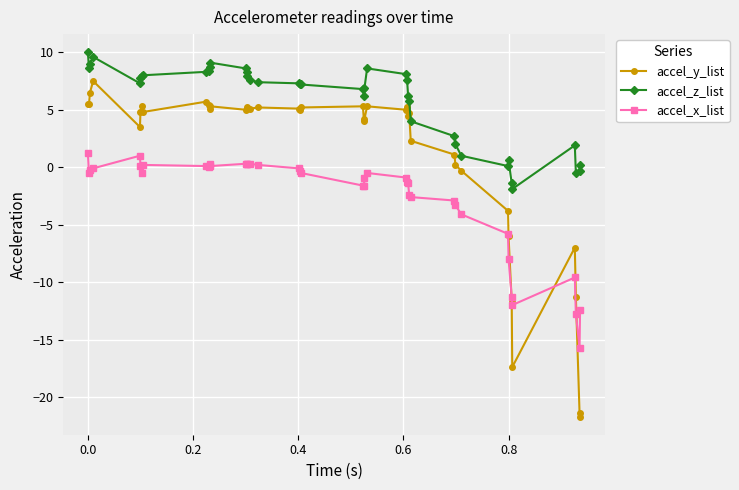

What is the difference between the maximum and minimum values in the accel_z_list series?

11.9